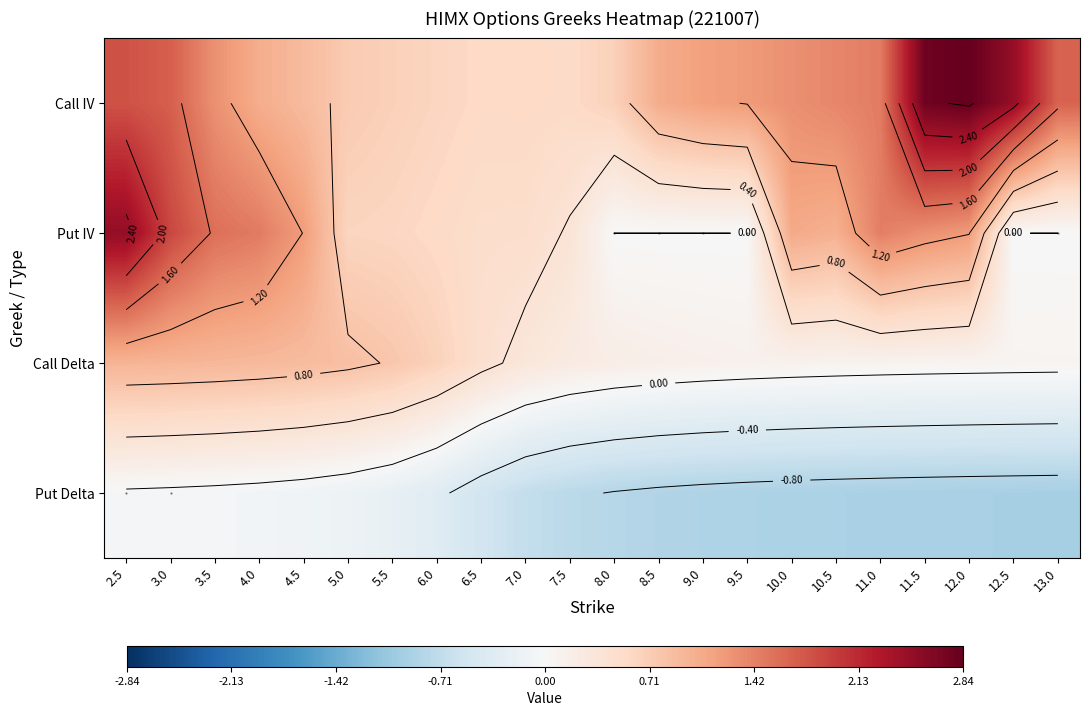

Between 8.5 and 10.0, which is larger?

10.0